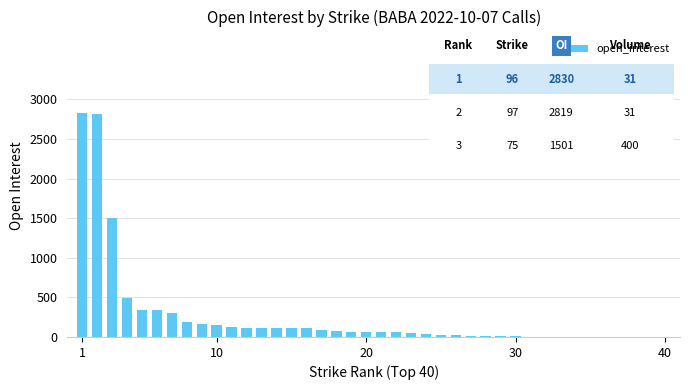

What is the sum of all values?

10380